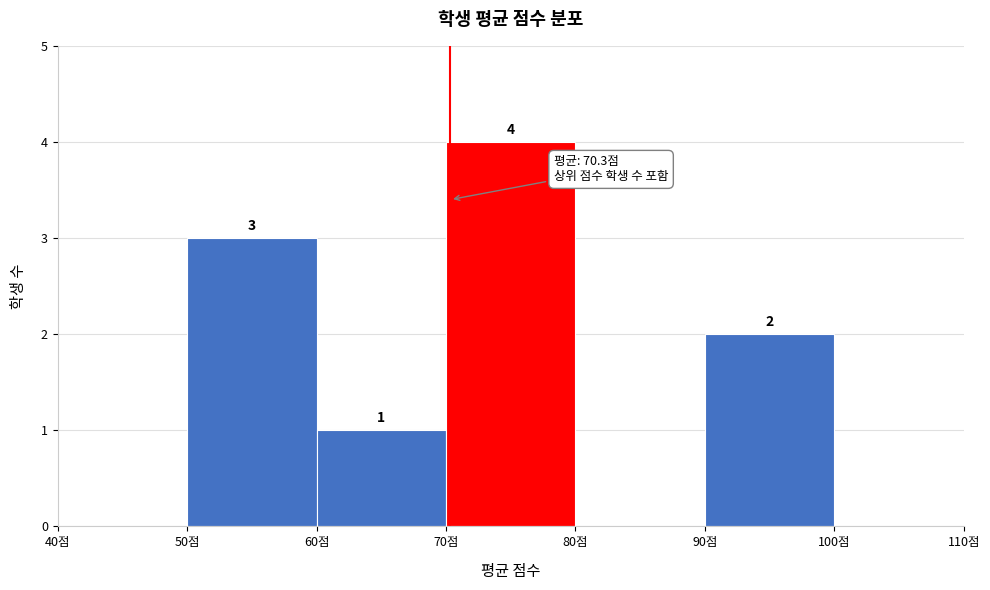

Over which range of the x-axis is the bar tallest?

70 to 80